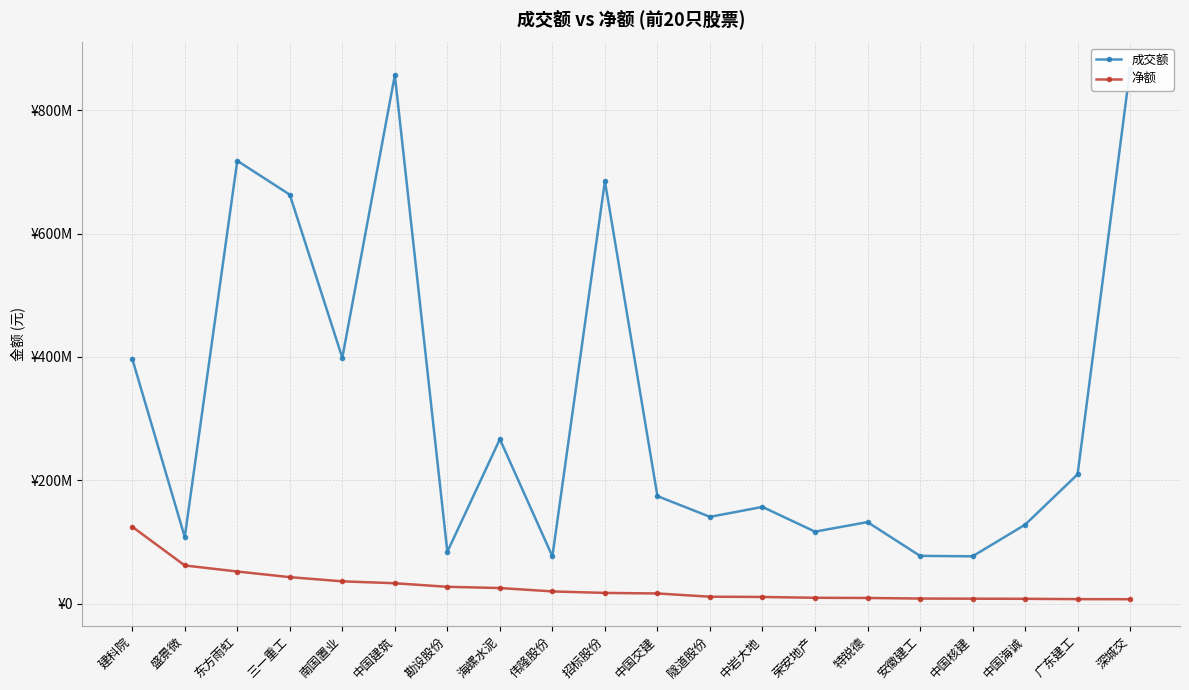

What is the sum of all 净额 values?

544337576